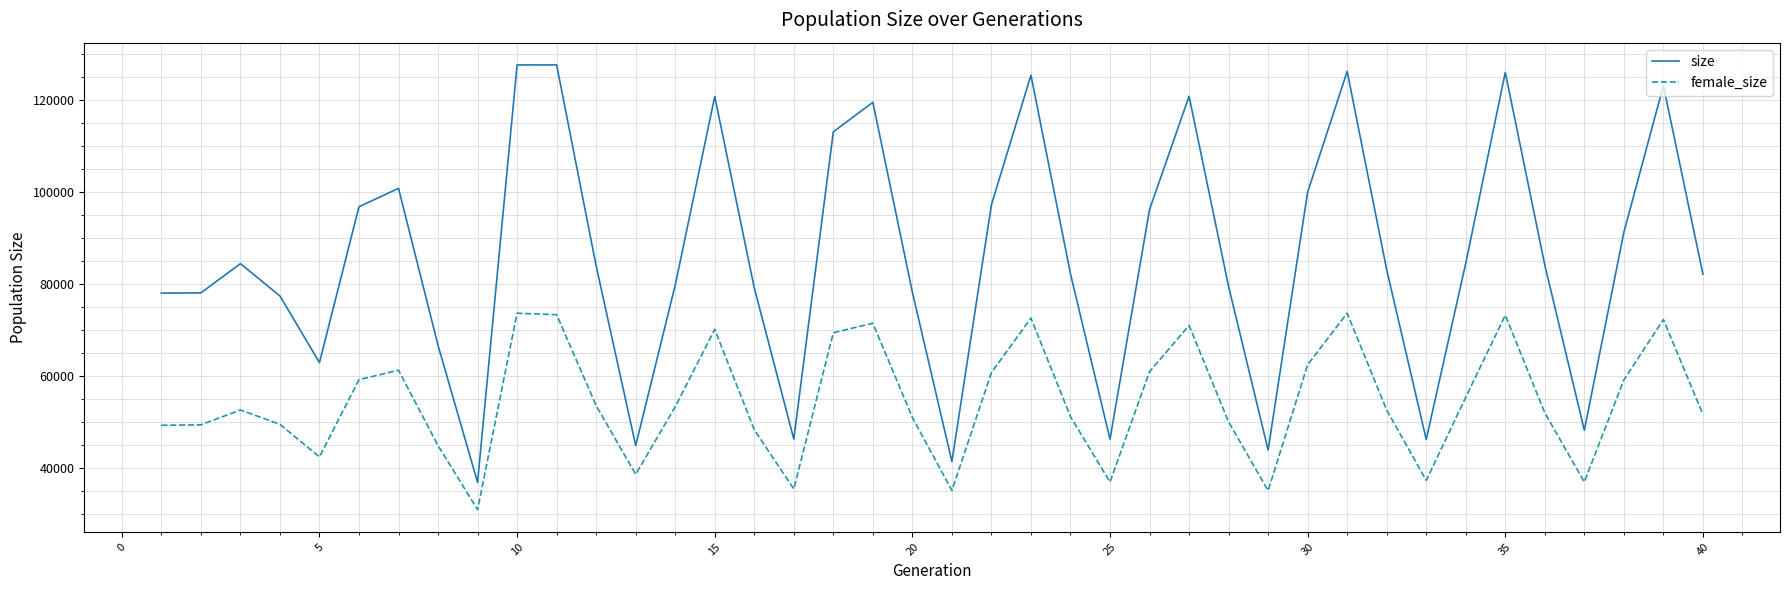

True or false: size and female_size intersect in this chart.

False